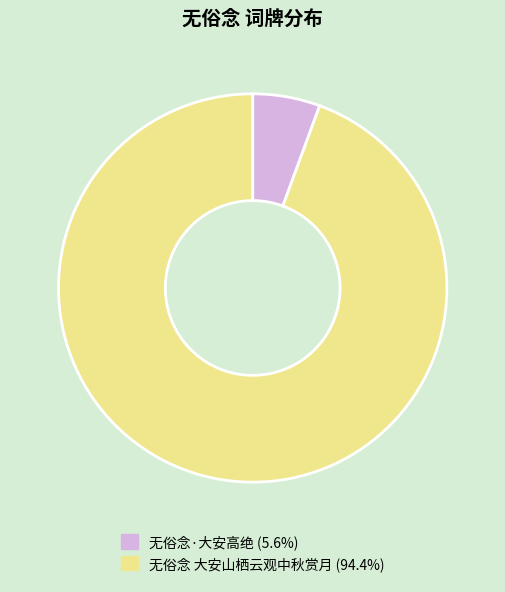

Is the sum of 无俗念·大安高绝 and 无俗念 大安山栖云观中秋赏月 greater than half?

Yes